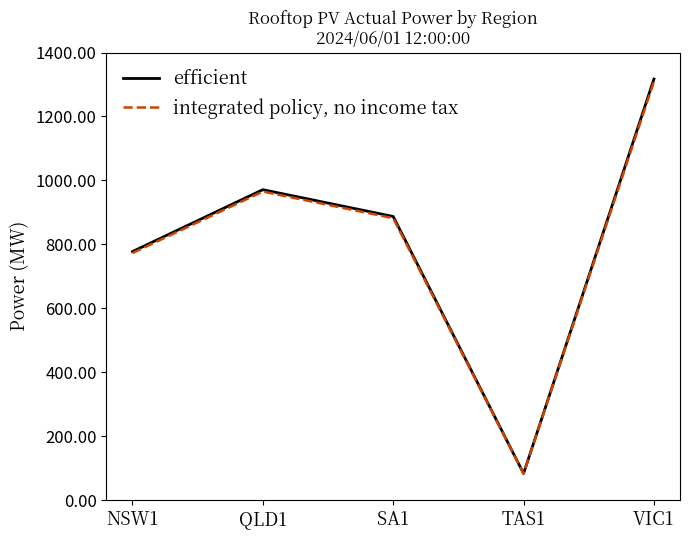

What is the spread (max minus min) of values at SA1?

5.3